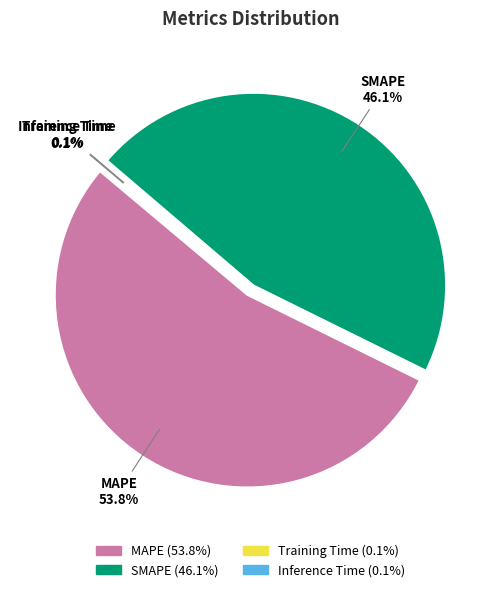

What is the smallest slice in the pie chart?

Training Time